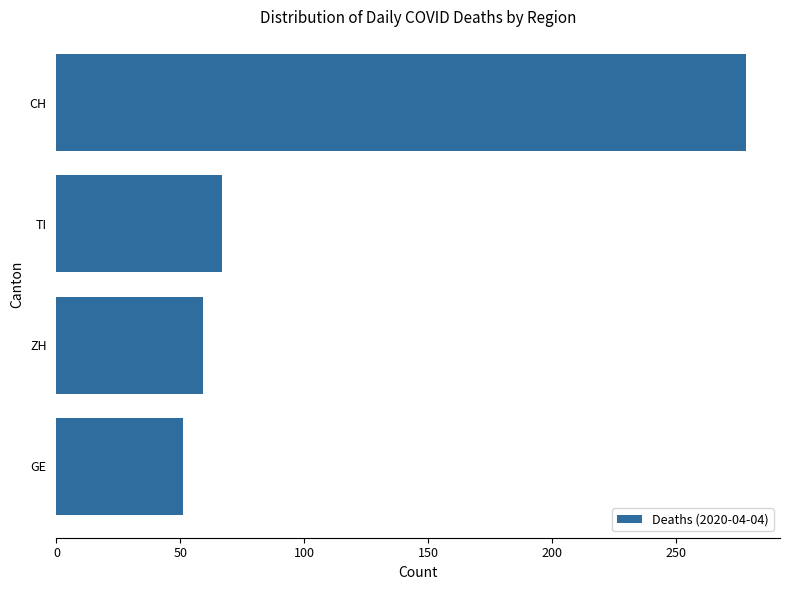

Is it true that the value at CH is 387?

False